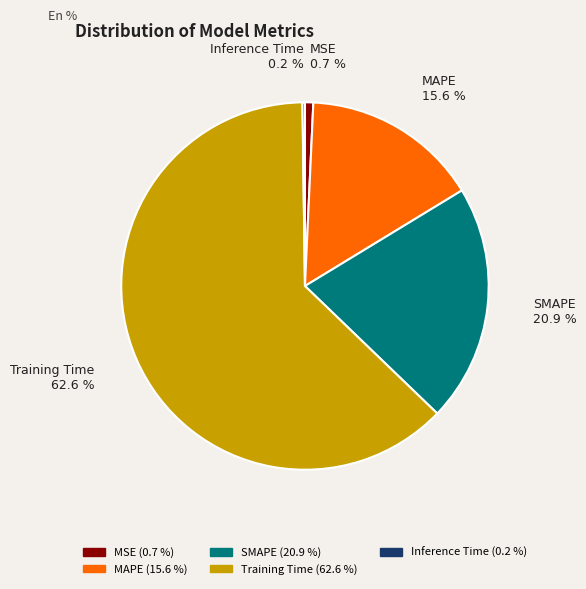

What percentage is NOT represented by MSE?

99.3%